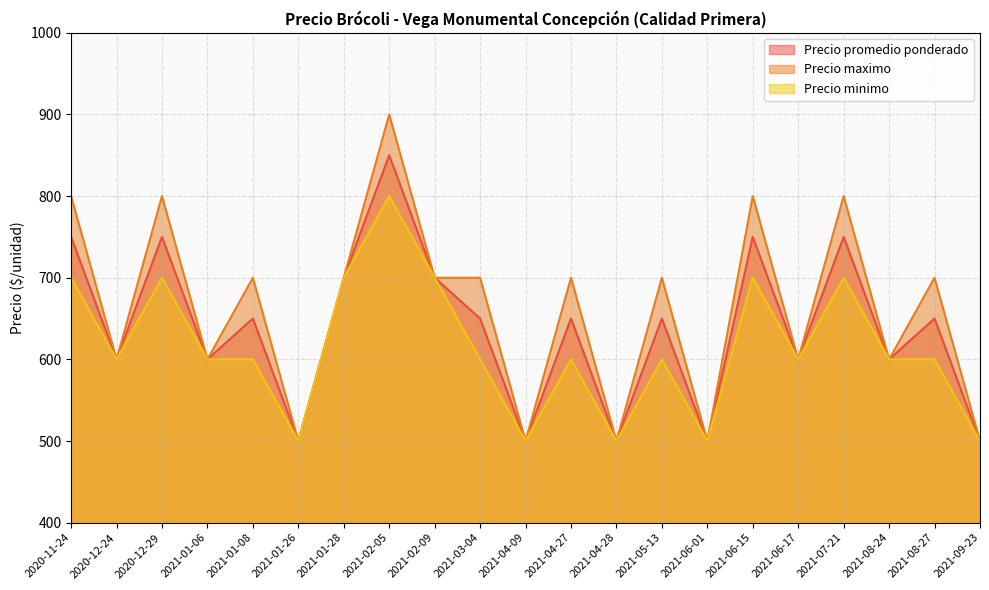

The Precio minimo series shows 1055 at 2021-02-09. True or false?

False